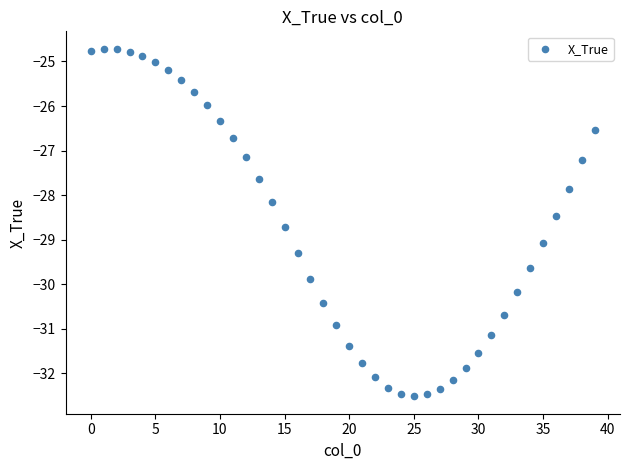

What is the range of Y values (max minus min)?

7.8